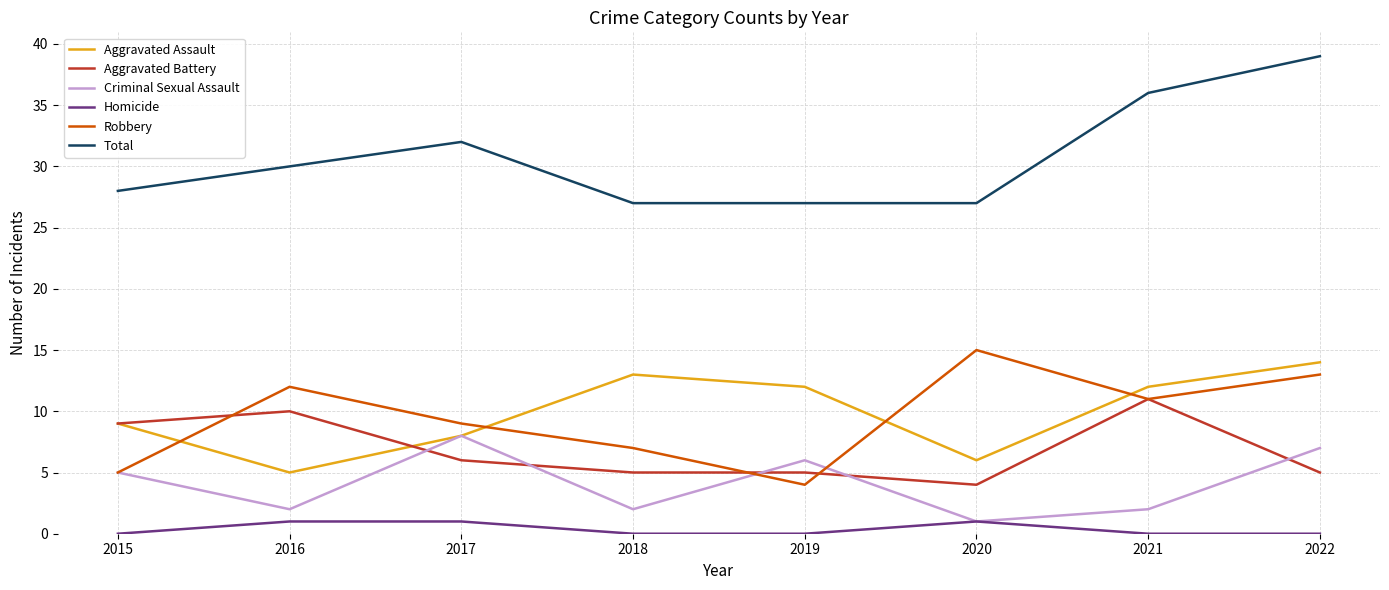

How many lines are shown in the chart?

6